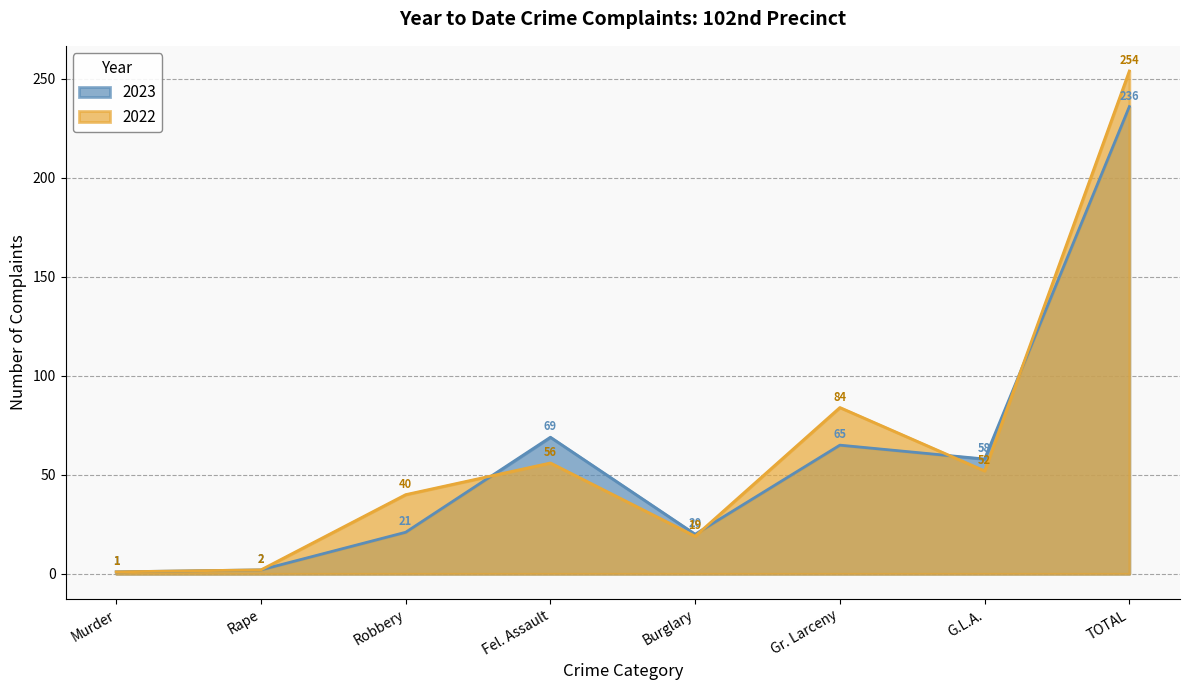

Rank the series at TOTAL from highest to lowest value.

2022, 2023